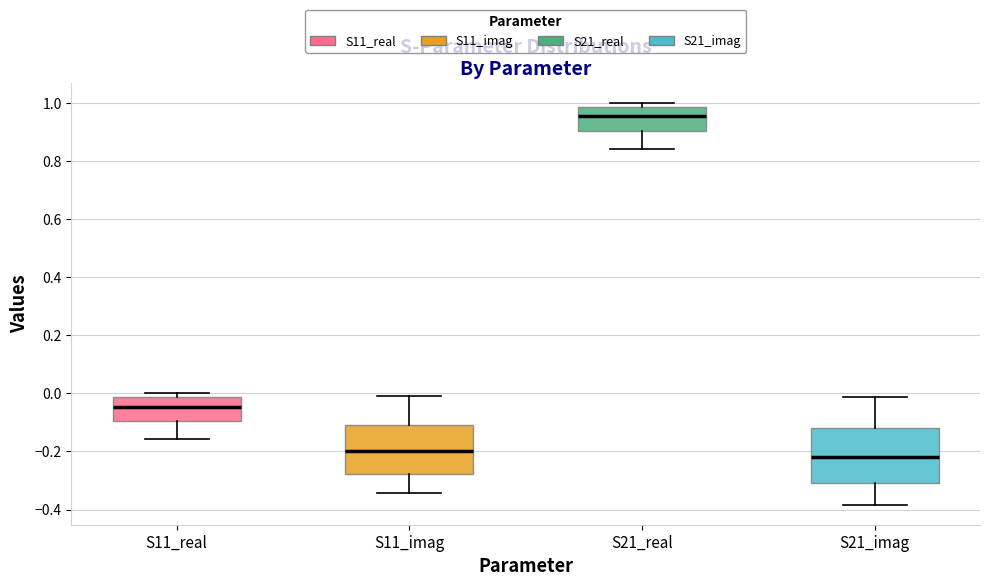

Reading left to right, read every box against the y-axis: the position of its median line, the range the box covers, and the ends of its whiskers. The values are not printed on the chart, so give them approximately, as read against the axis.

S11_real: median -0.04, box -0.10 to -0.02, whiskers -0.16 to 0.00
S11_imag: median -0.20, box -0.28 to -0.10, whiskers -0.34 to -0.02
S21_real: median 0.96, box 0.90 to 0.98, whiskers 0.84 to 1.00
S21_imag: median -0.22, box -0.30 to -0.12, whiskers -0.38 to -0.02